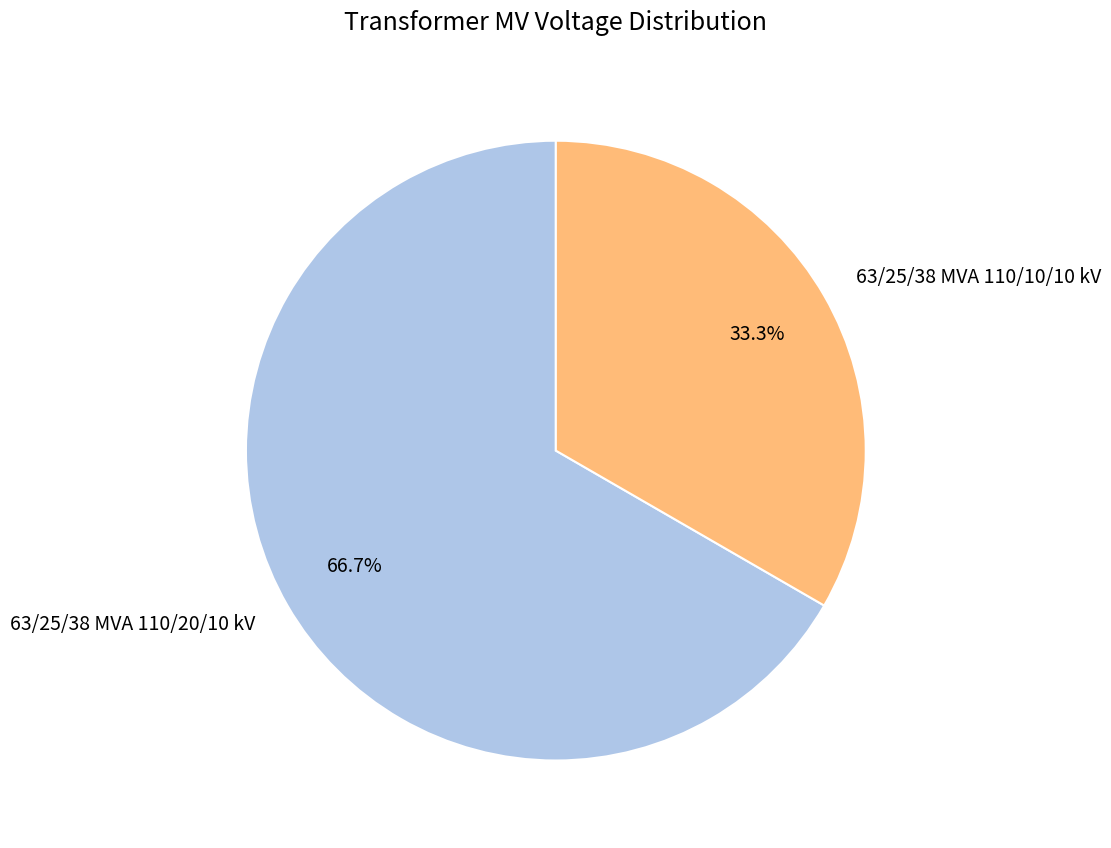

The 63/25/38 MVA 110/20/10 kV slice represents 67% of the pie. True or false?

True